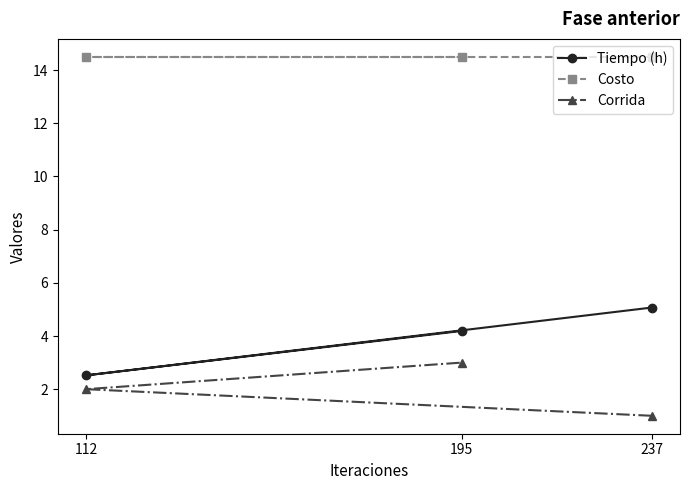

Which series has the largest total across all categories?

Costo